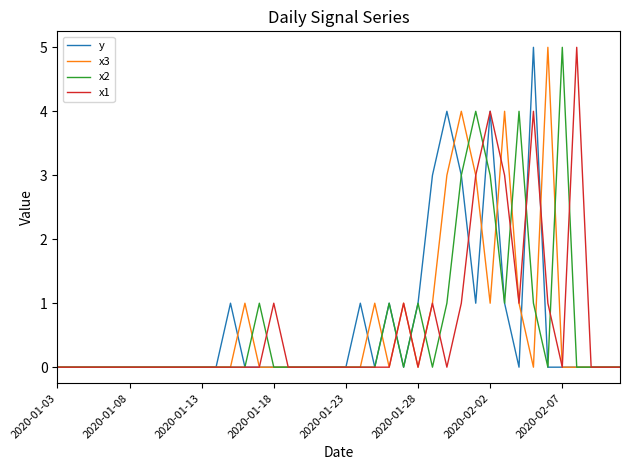

What is the maximum value shown in the chart?

5